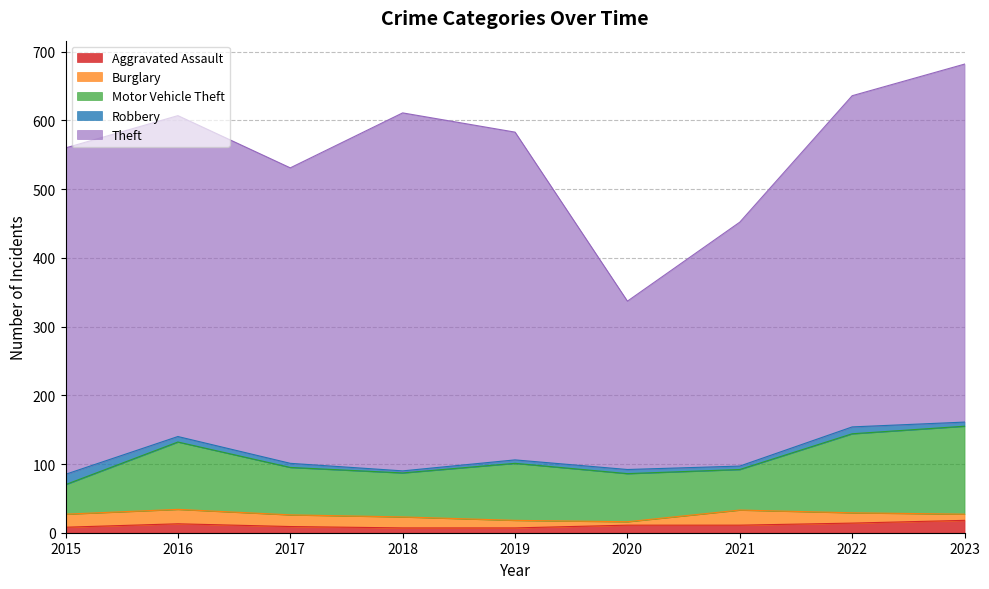

The Theft series shows 267 at 2016. True or false?

False